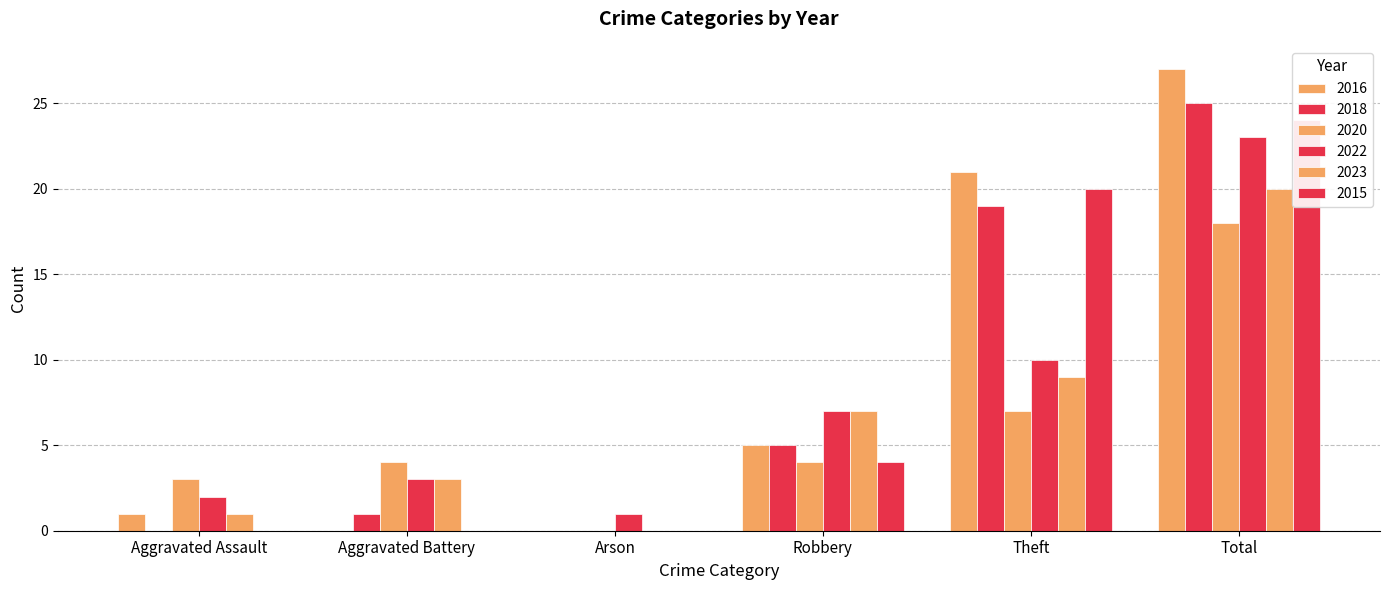

How many bars are there in each group?

6